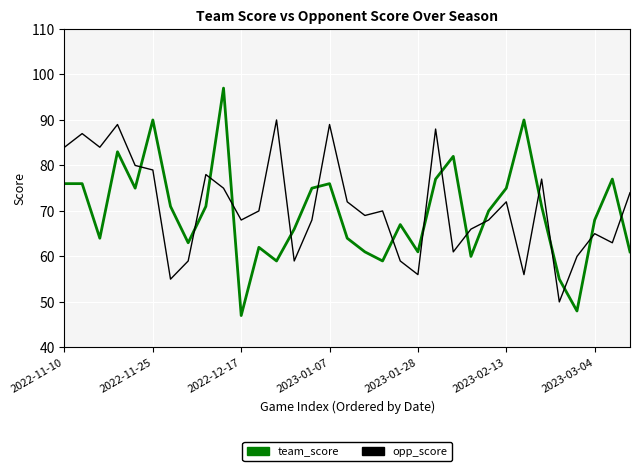

What is the maximum value for team_score?

97